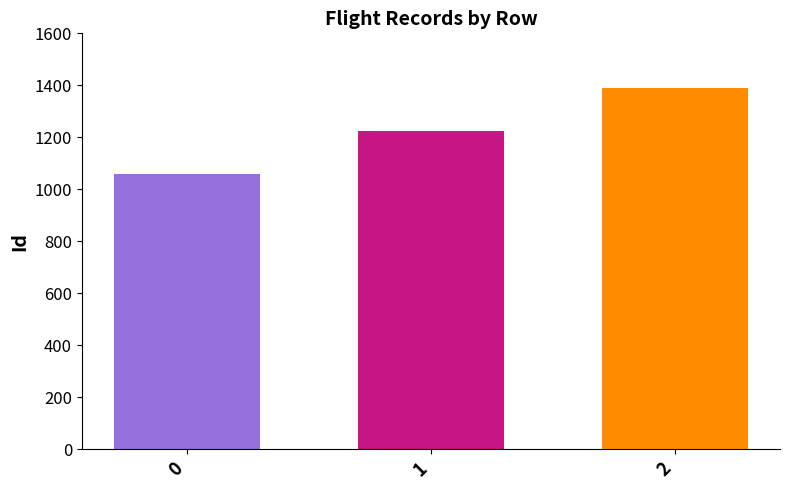

What is the spread (max minus min) of values at 1?

330